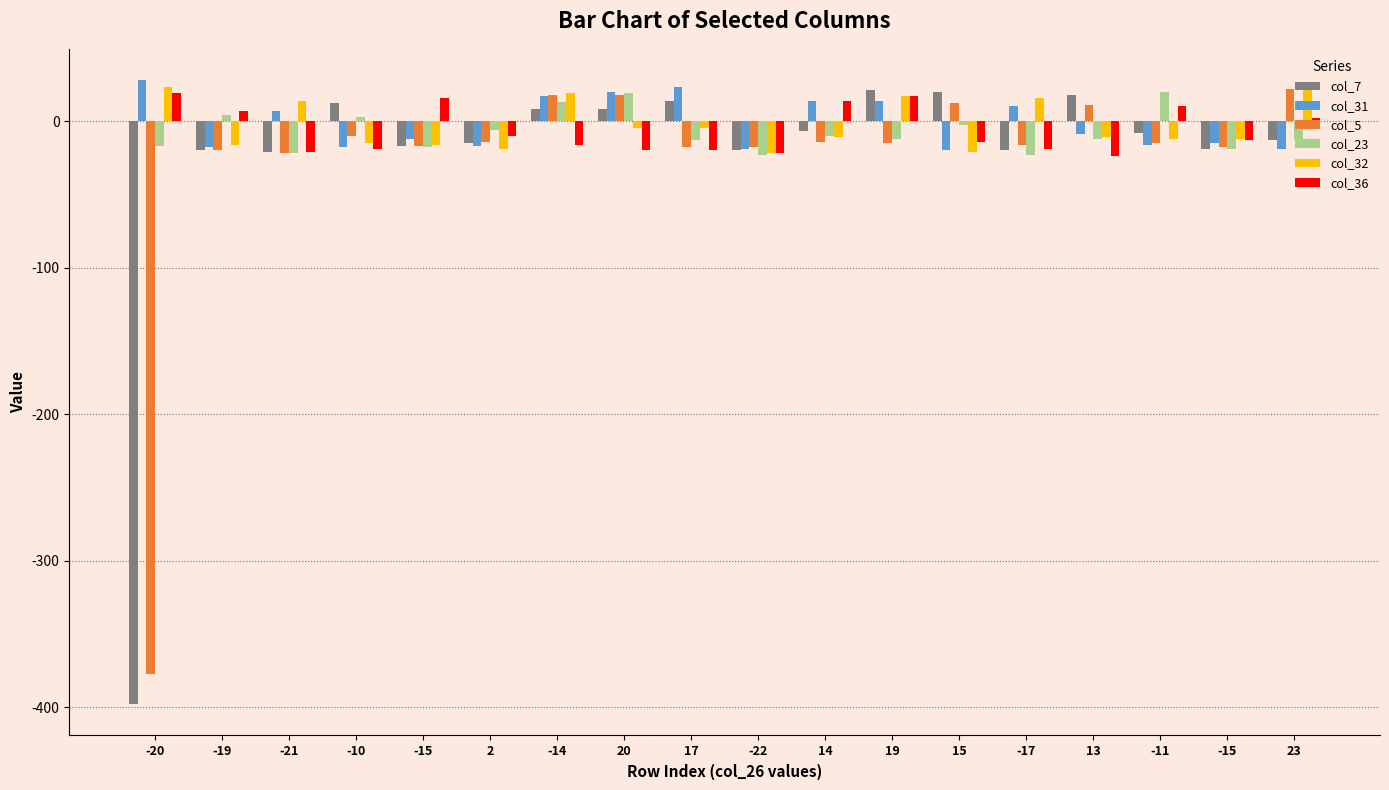

How many distinct data groups are displayed?

6